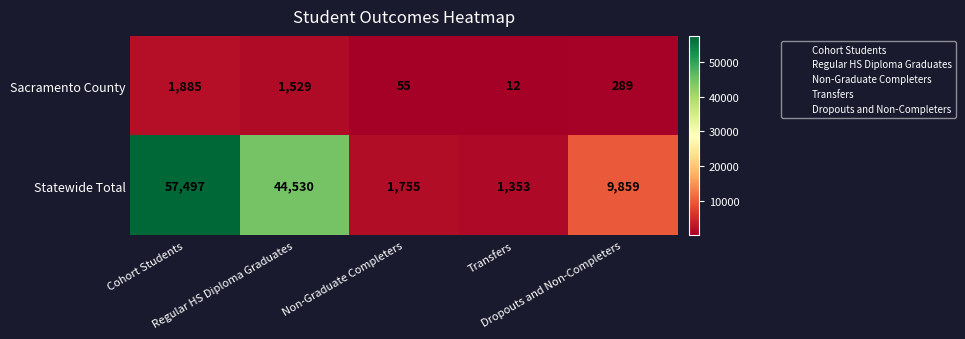

Between Regular HS Diploma Graduates and Non-Graduate Completers, which series saw the biggest shift?

Statewide Total